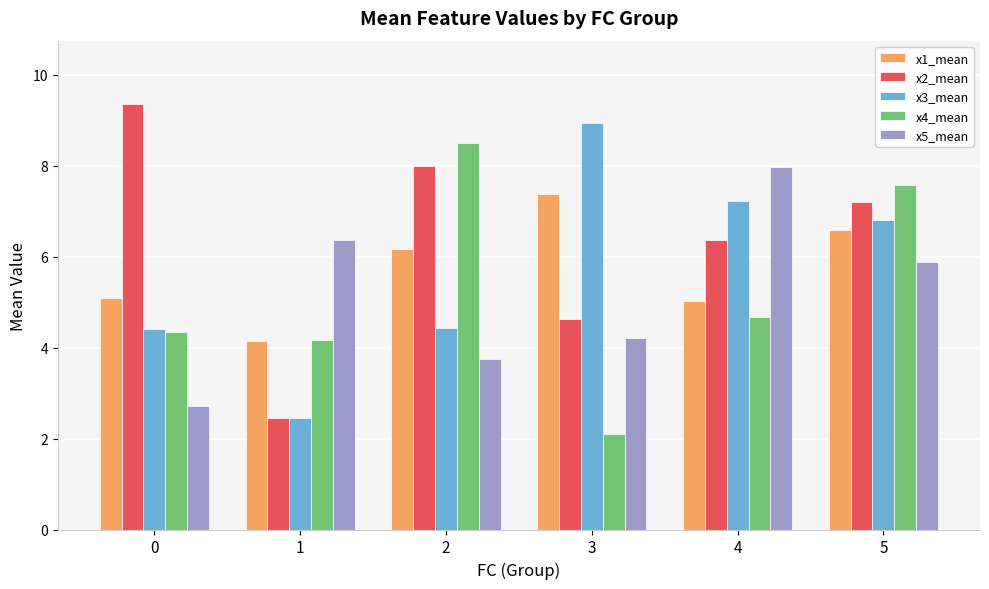

The value of x5_mean at 1 is 6.4. True or false?

True